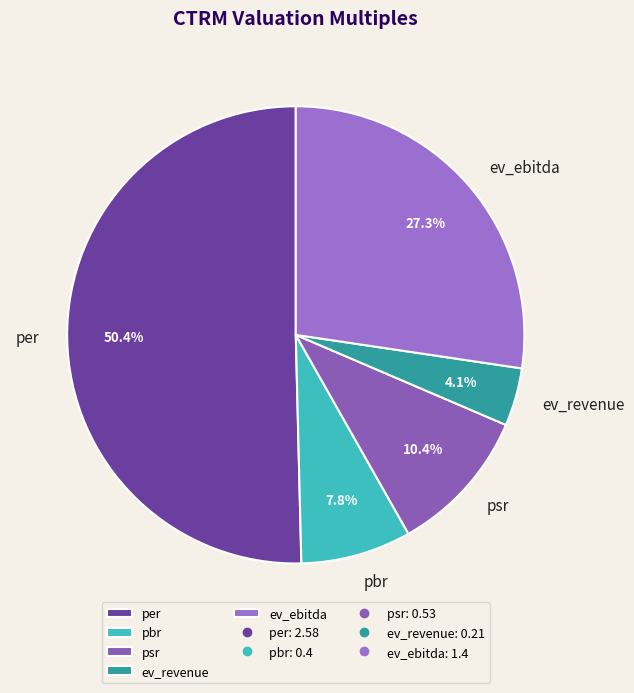

What percentage is the per slice, to the nearest percent?

50%